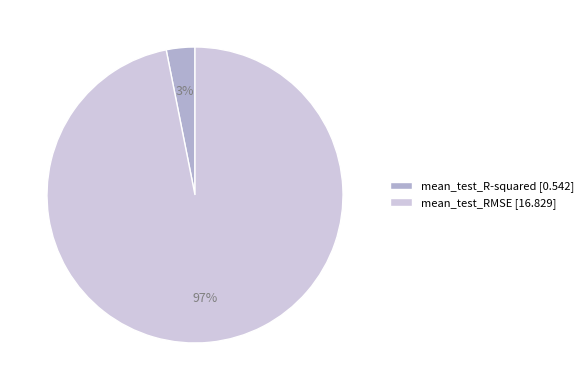

What percentage is the mean_test_R-squared slice, to the nearest percent?

3%